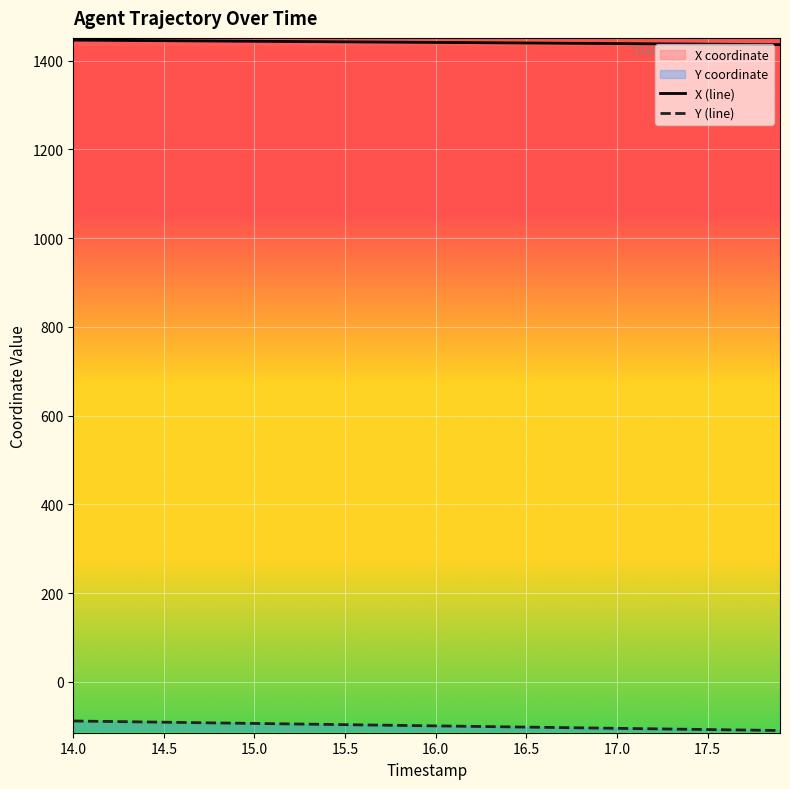

What is the difference between the second highest and minimum values in the X (line) series?

10.0